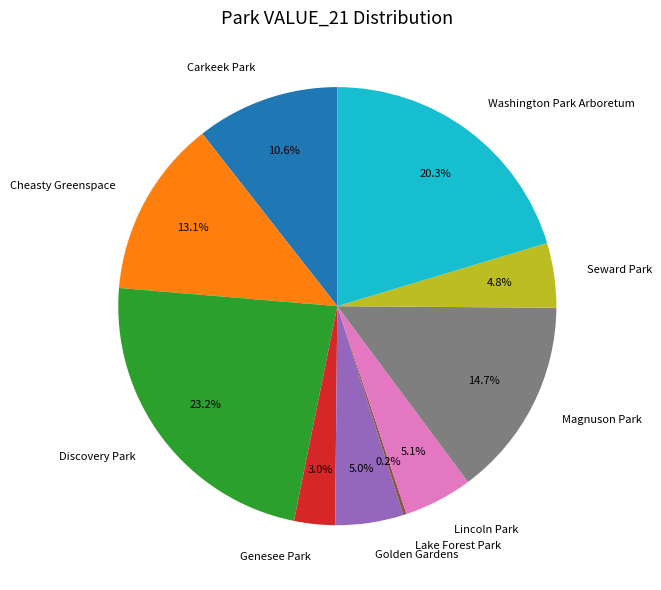

Does Seward Park represent more than half of the total?

No